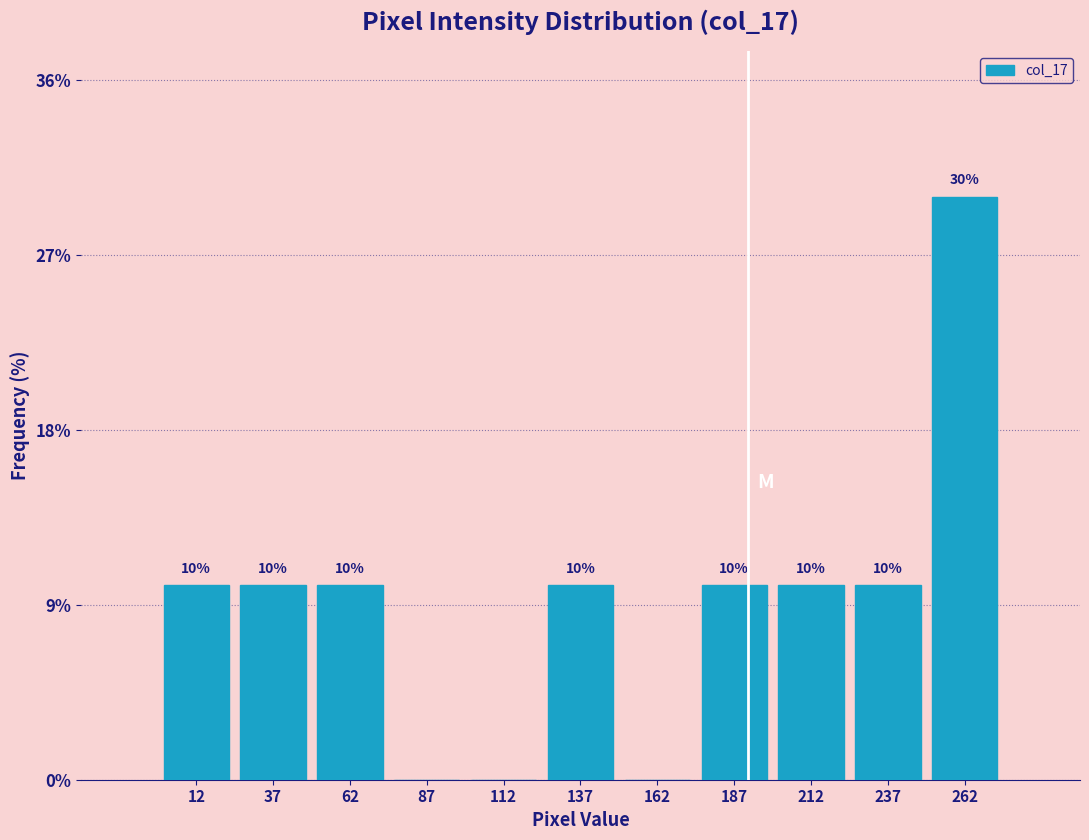

Reading left to right, extract all data points from this chart.

12=10	37=10	62=10	87=0	112=0	137=10	162=0	187=10	212=10	237=10	262=30